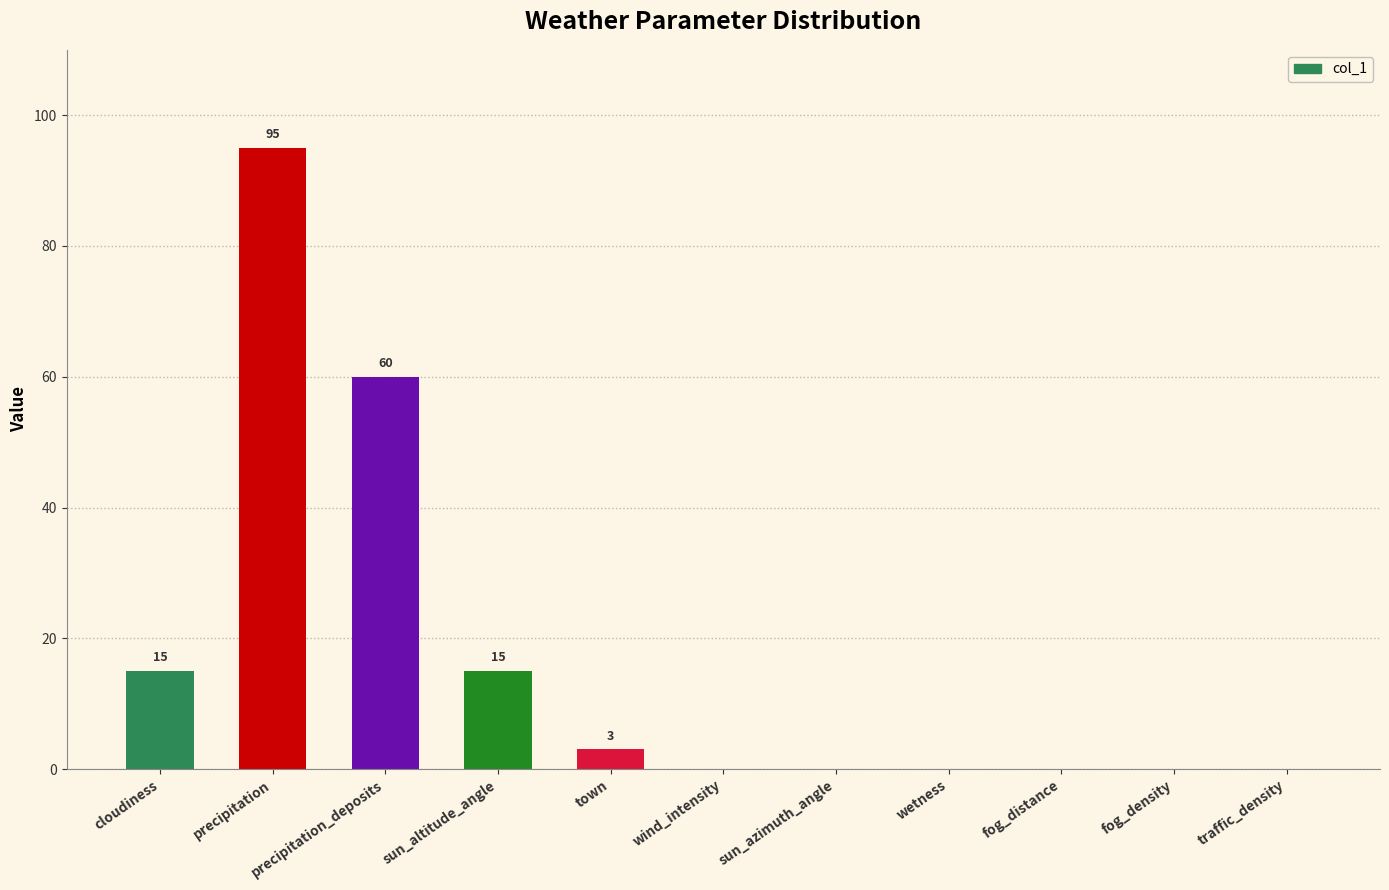

Which category has the highest value across all series?

precipitation